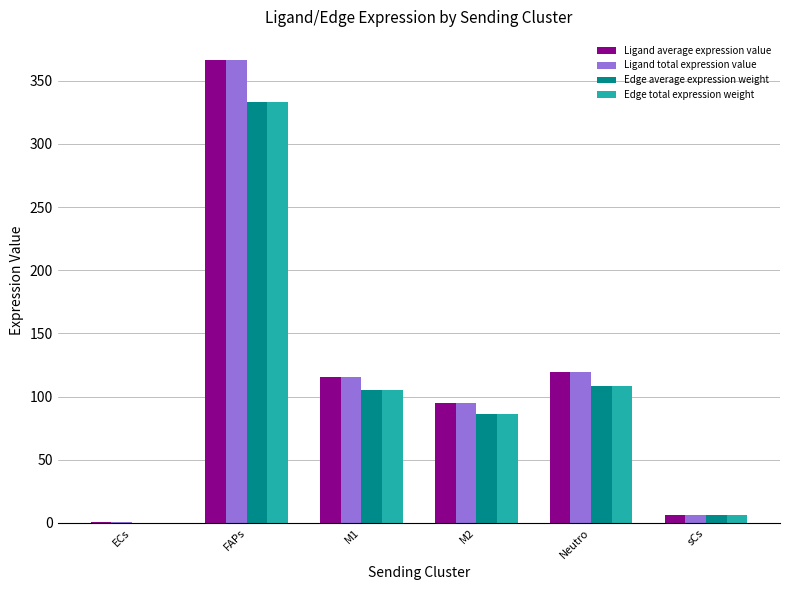

Reading left to right, what are all the values shown in this chart?

Ligand average expression value: 0.4	366.4	115.4	94.6	119.2	6.6
Ligand total expression value: 0.4	366.4	115.4	94.6	119.2	6.6
Edge average expression weight: 0.4	333.6	105.1	86.1	108.6	6.0
Edge total expression weight: 0.4	333.6	105.1	86.1	108.6	6.0